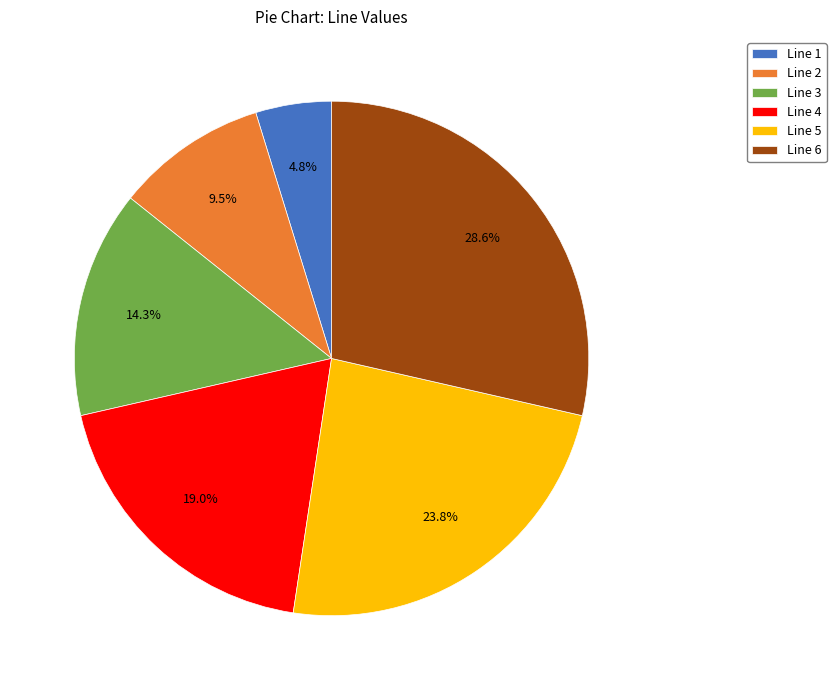

True or false: Line 5 accounts for 13% of the total.

False